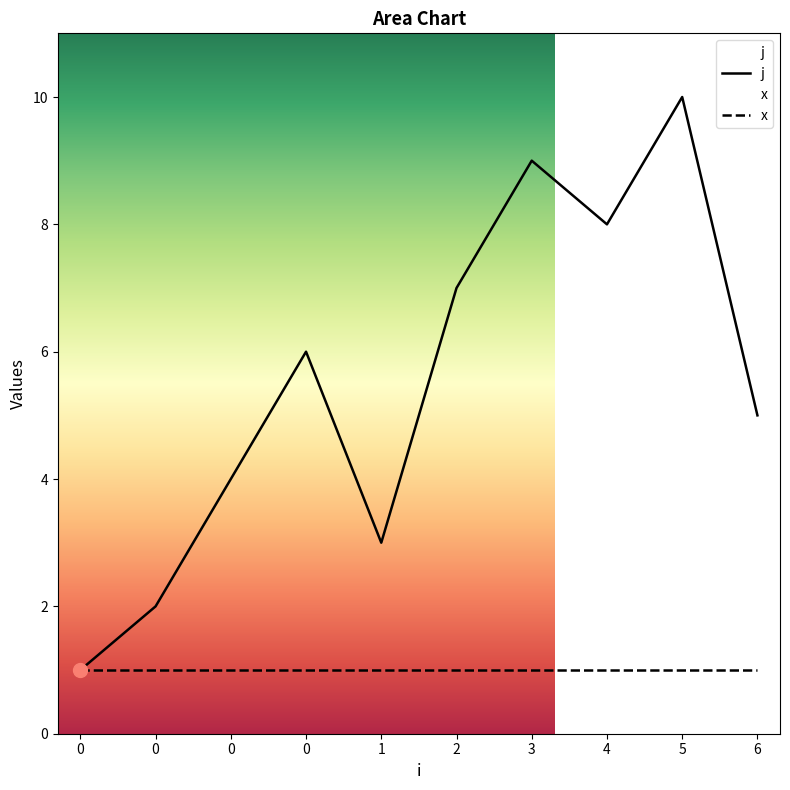

What is the approximate value of x at 3?

1